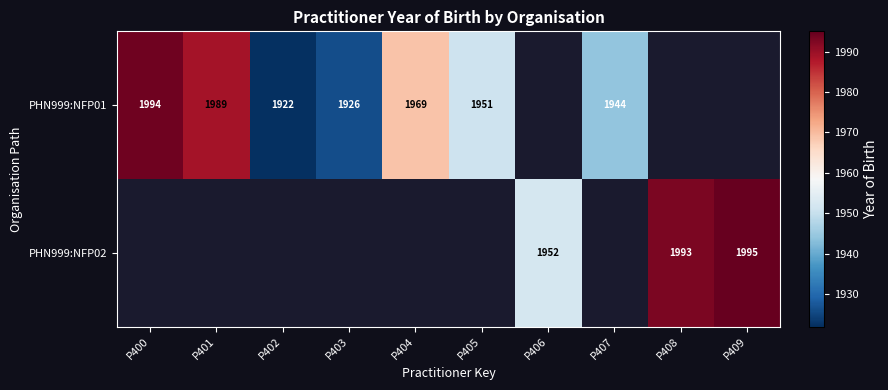

Is the value of PHN999:NFP01 at P404 greater than the value of PHN999:NFP02 at P408?

No